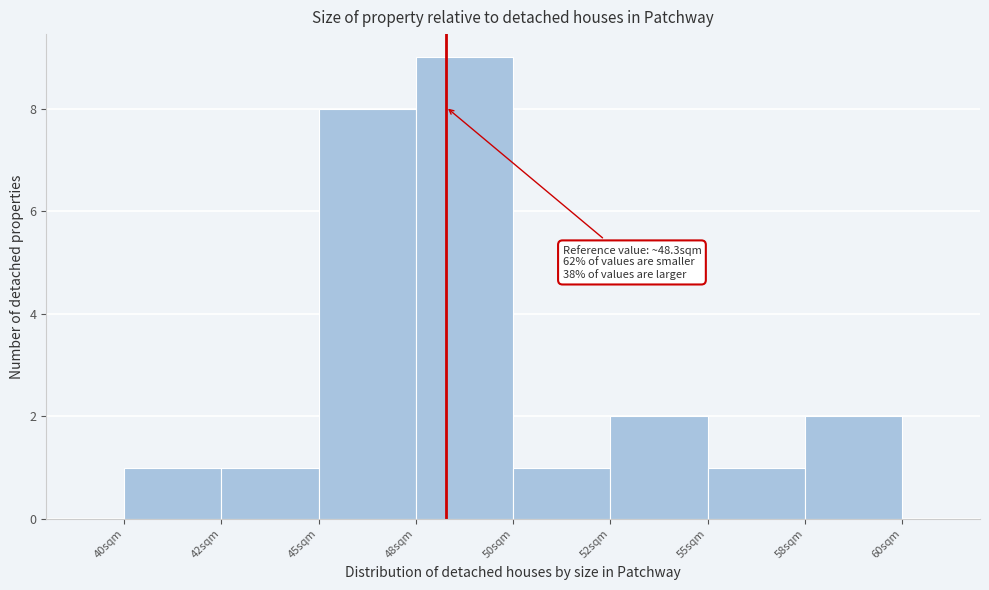

Reading right to left, transcribe all the data shown in this chart.

58sqm=2	55sqm=1	52sqm=2	50sqm=1	48sqm=9	45sqm=8	42sqm=1	40sqm=1